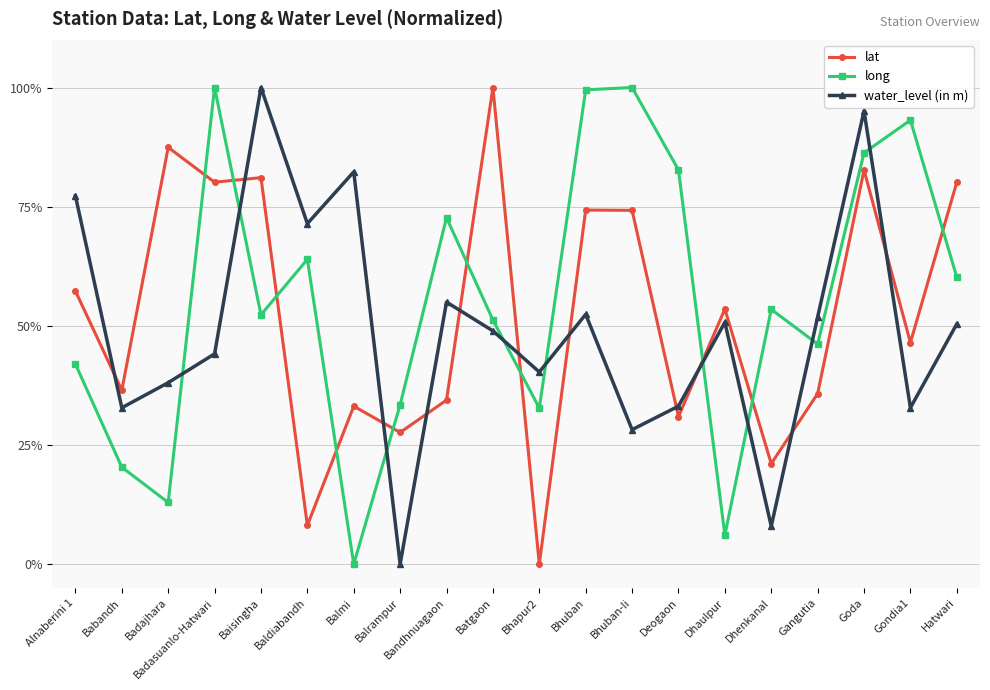

True or false: lat and water_level (in m) cross at least once.

True